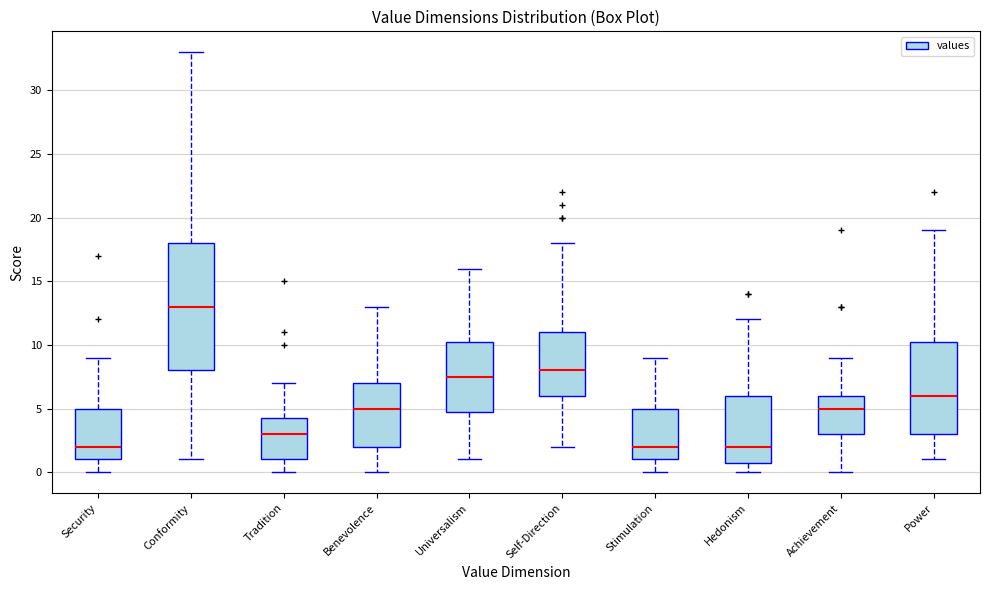

Where is the lower edge of the box for Power on the y-axis? The values are not printed on the chart, so give them approximately, as read against the axis.

3.0